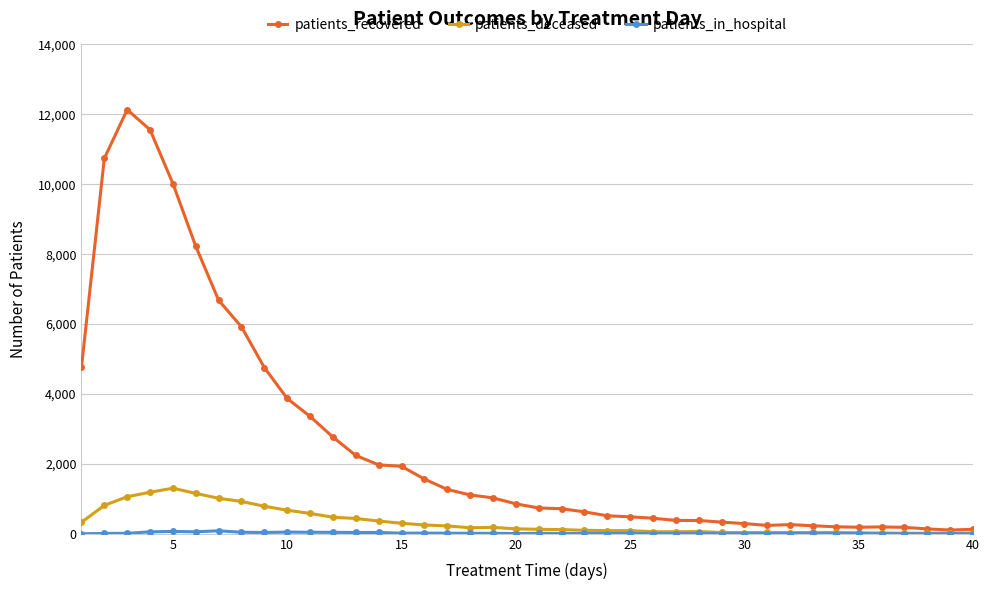

Which series has the largest total across all categories?

patients_recovered